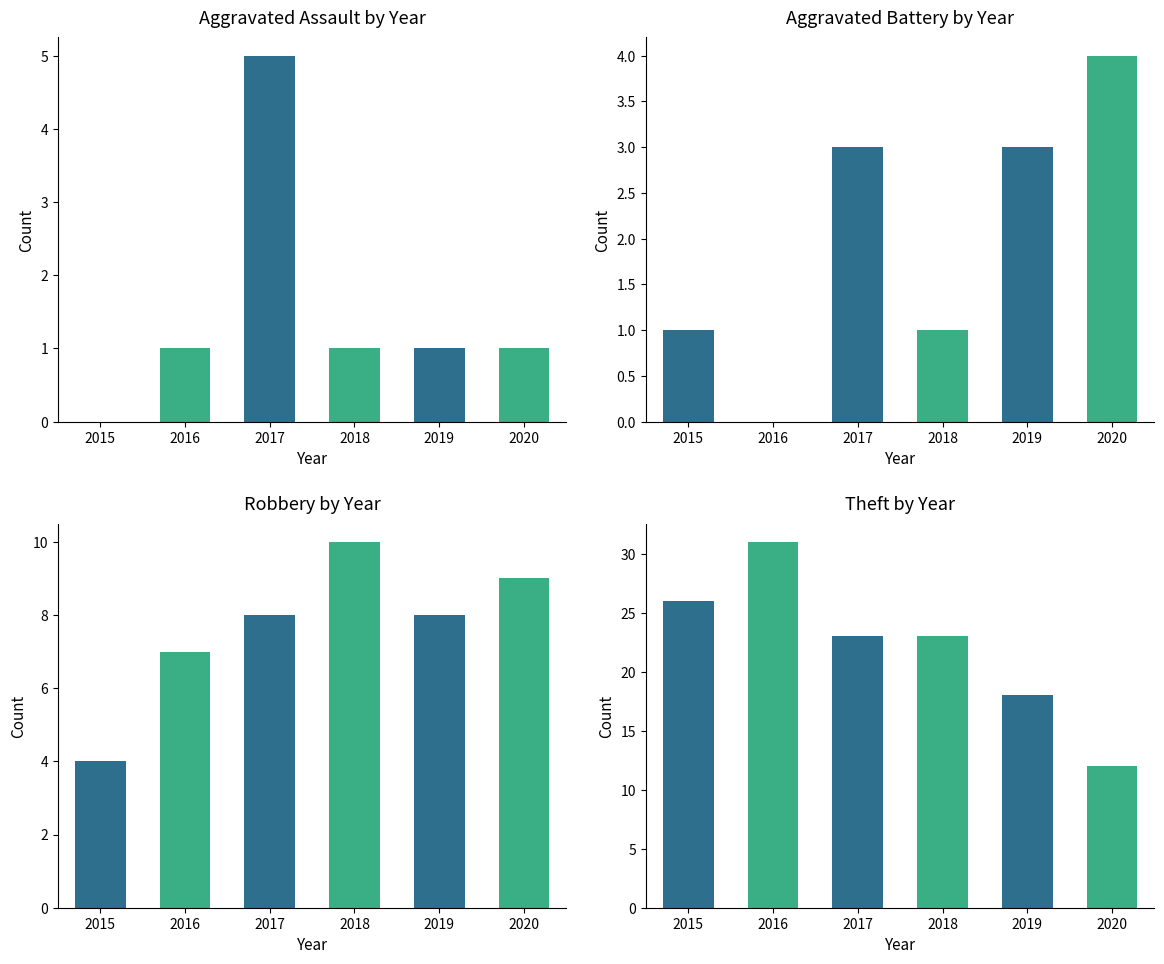

Where does the Theft series first go above 23?

2015